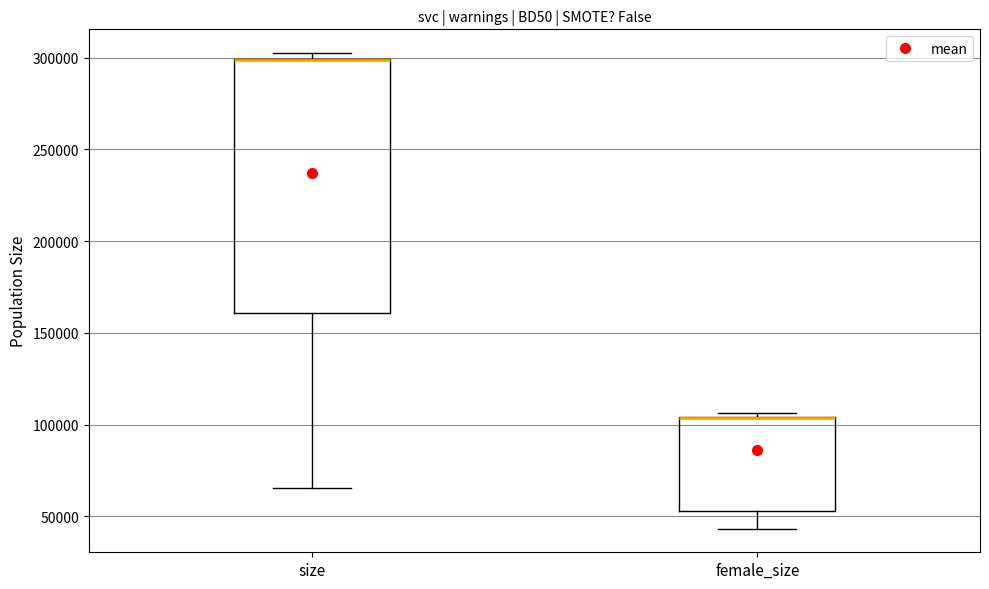

Reading left to right, read every box against the y-axis: the position of its median line, the range the box covers, and the ends of its whiskers. The values are not printed on the chart, so give them approximately, as read against the axis.

size: median 300000 (drawn on the box's upper edge), box 160000 to 300000, whiskers 65000 to 300000 (just above the box's upper edge)
female_size: median 105000 (drawn on the box's upper edge), box 55000 to 105000, whiskers 45000 to 105000 (just above the box's upper edge)